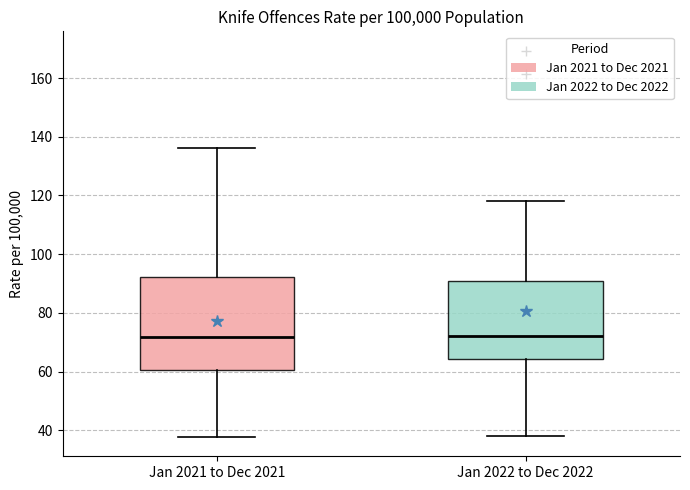

Where does the median line of the box for Jan 2022 to Dec 2022 sit on the y-axis? The values are not printed on the chart, so give them approximately, as read against the axis.

72